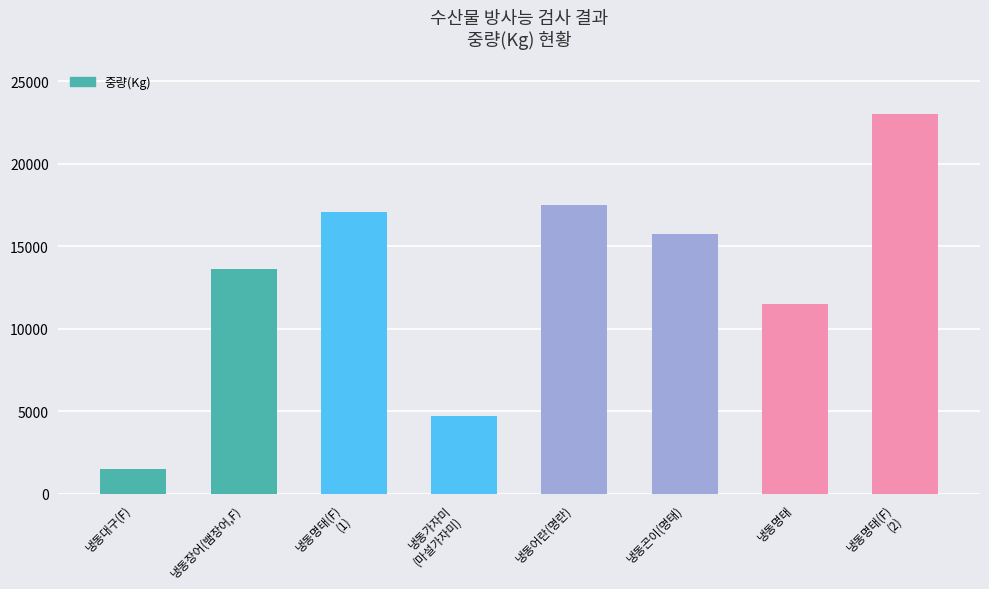

How many bars are there in total?

8